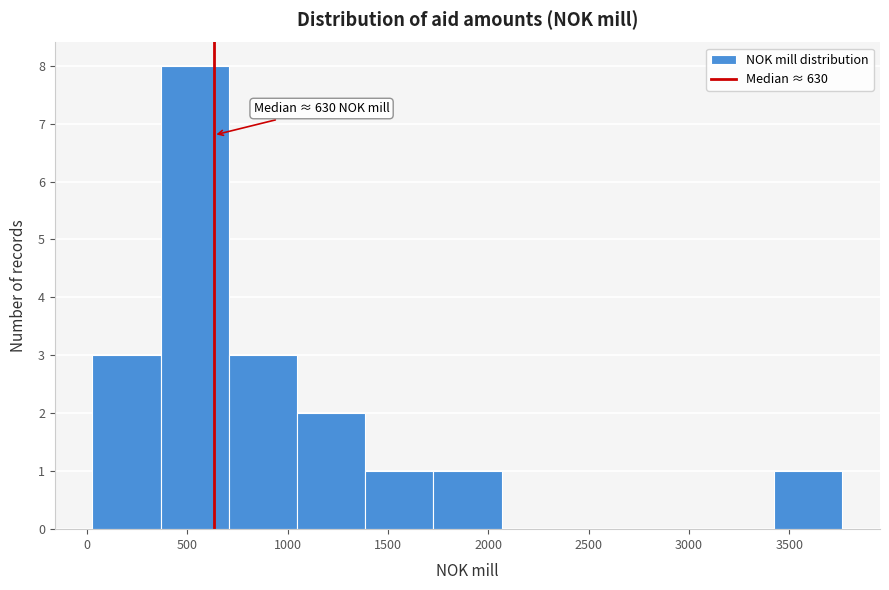

Over which range of the x-axis is the bar tallest?

350 to 700